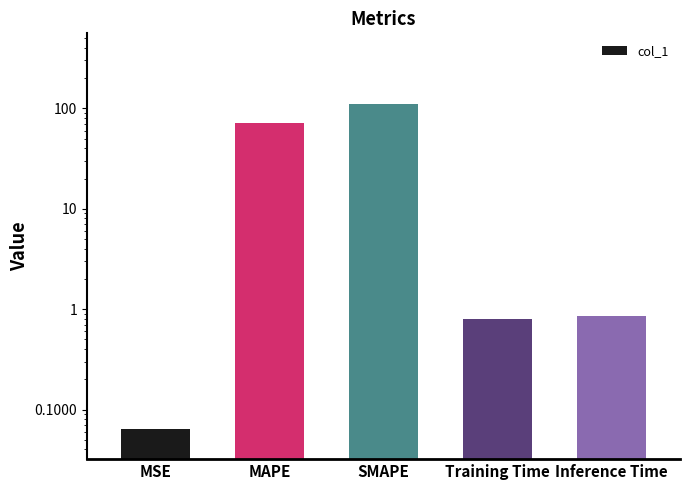

What is the change in value from MSE to Inference Time?

+0.8